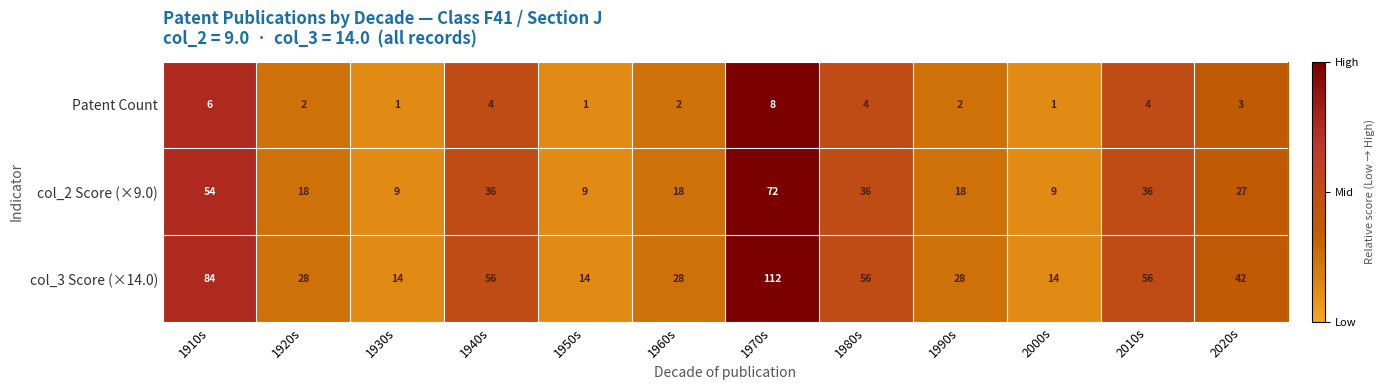

Where does the col_2 Score (×9.0) series first go above 27?

1910s